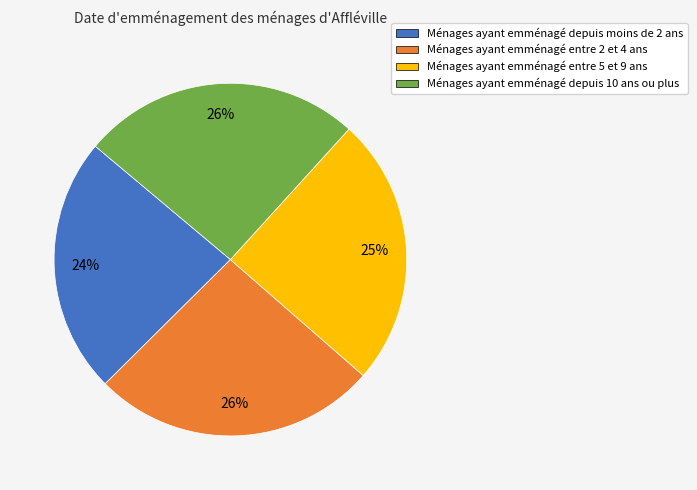

Between Ménages ayant emménagé depuis moins de 2 ans and Ménages ayant emménagé entre 5 et 9 ans, which is larger?

Ménages ayant emménagé entre 5 et 9 ans